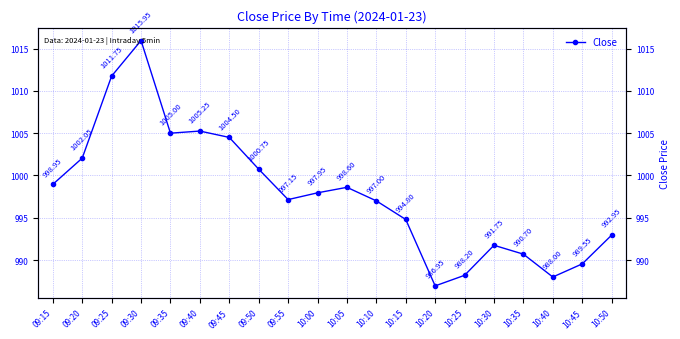

Between 09:50 and 09:30, which is larger?

09:30